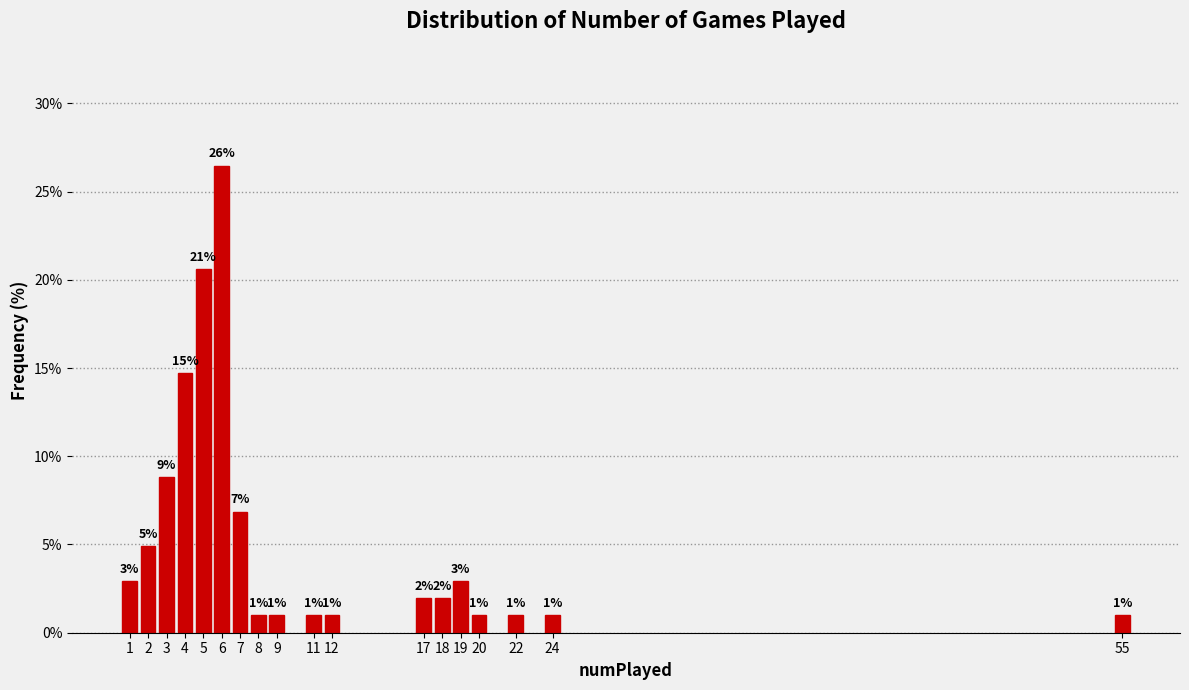

What is the average value?

5.6